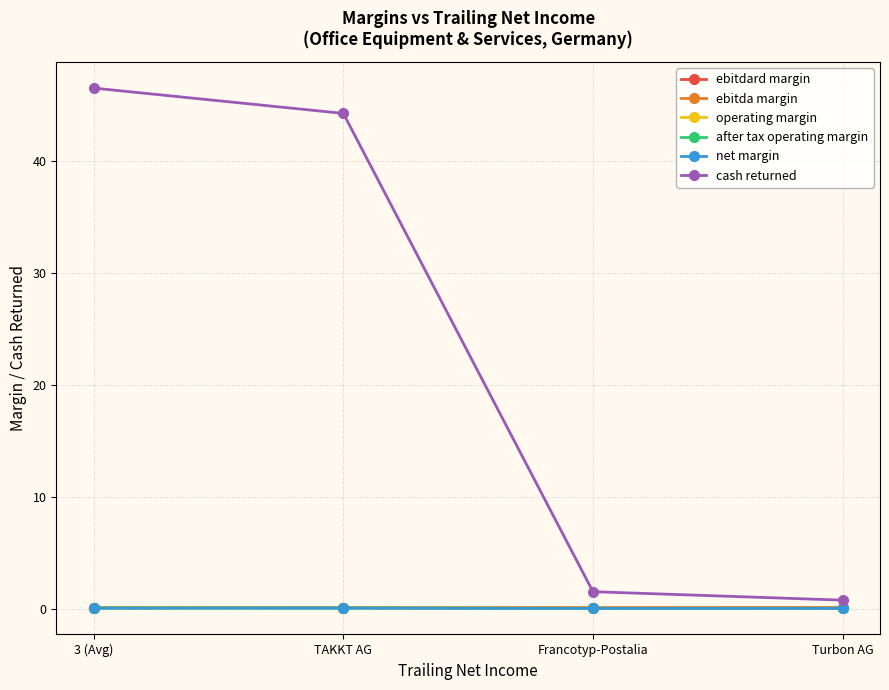

What is the spread (max minus min) of values at TAKKT AG?

44.3